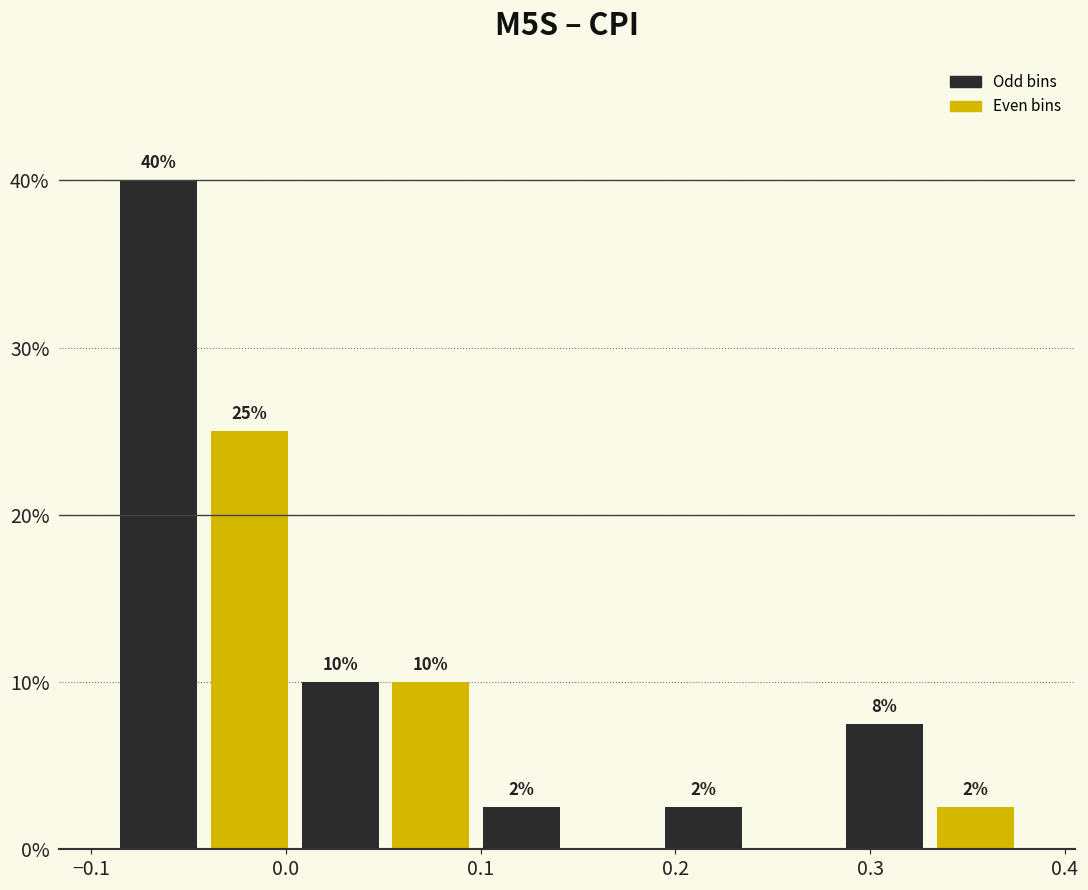

Over which range of the x-axis is the bar tallest?

-0.09 to -0.04